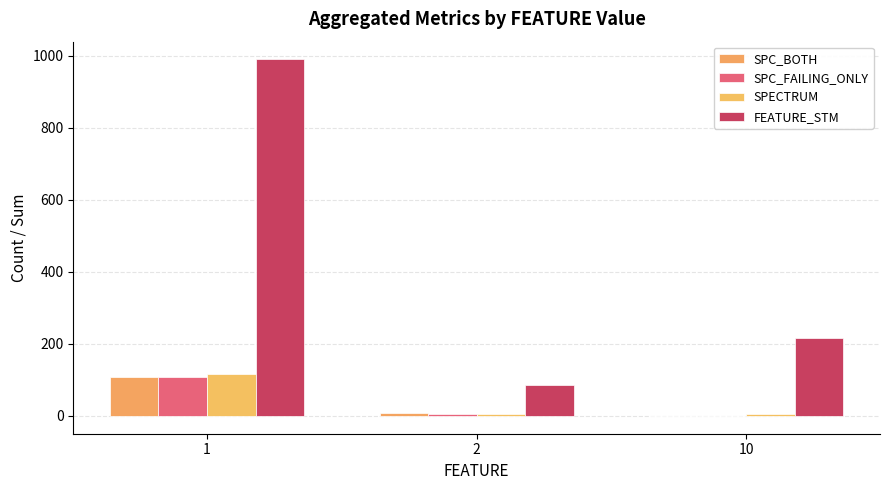

What is the difference between the second highest and minimum values in the SPC_FAILING_ONLY series?

5